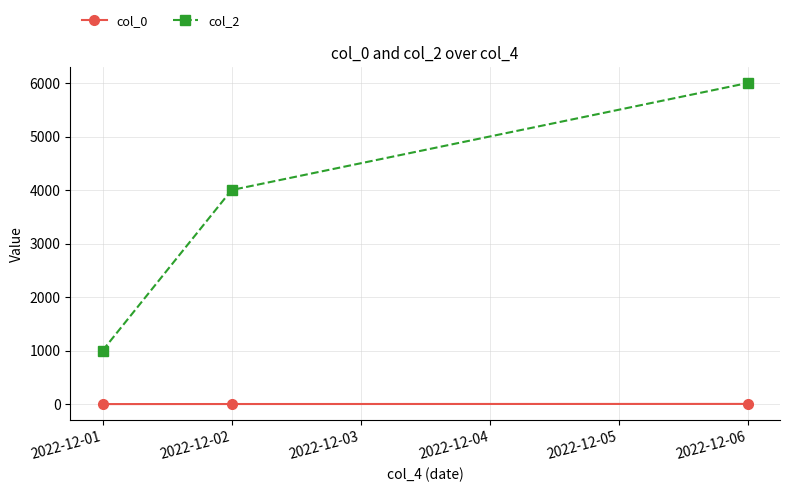

At which category does the chart reach its peak across all series?

2022-12-06